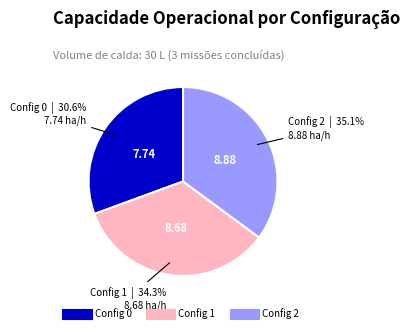

Is there any slice that represents more than half of the pie?

No